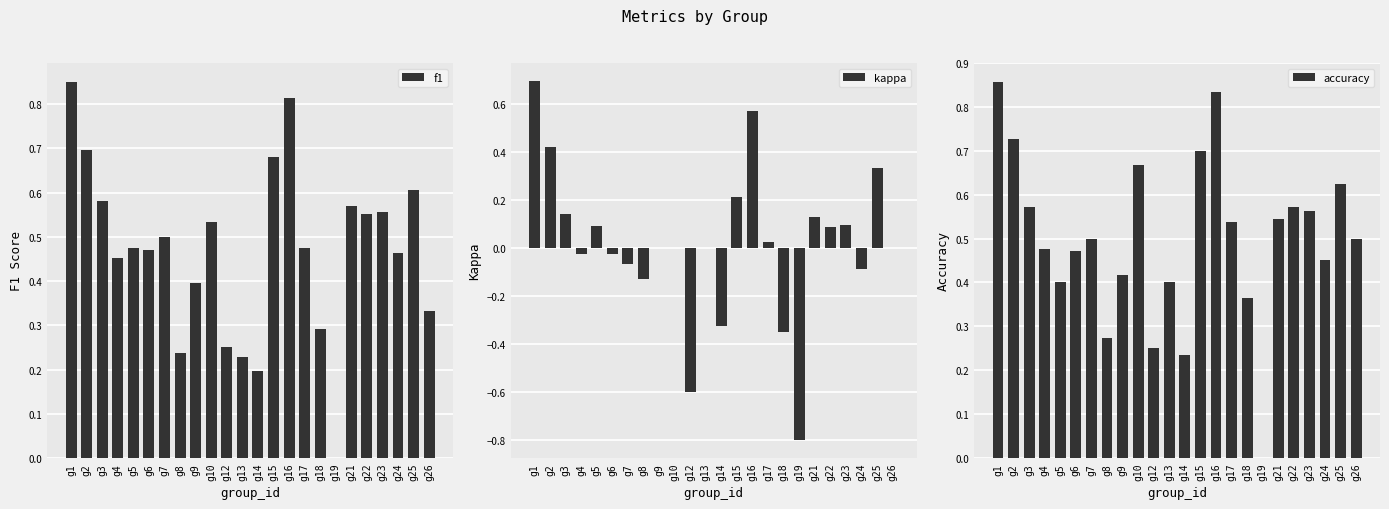

Is it true that accuracy equals 0.8 at g16?

True